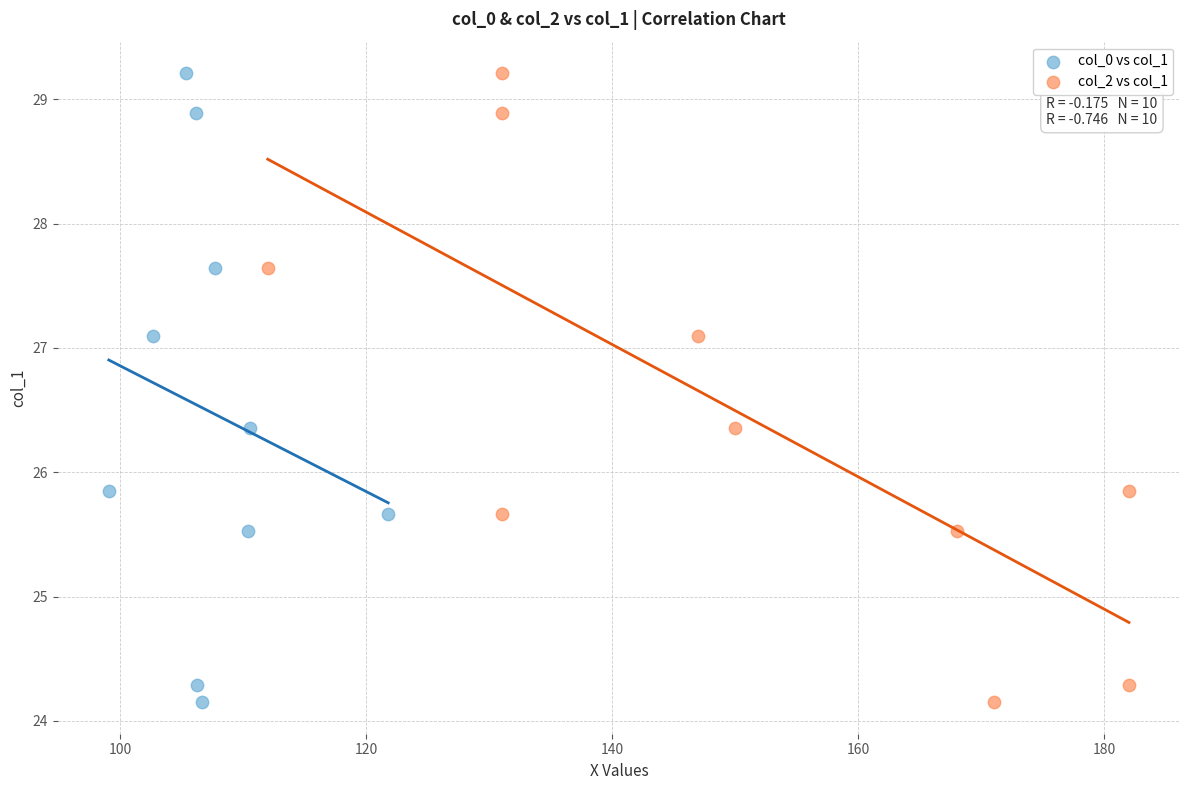

What are all the series names shown in the legend?

col_0 vs col_1, col_2 vs col_1